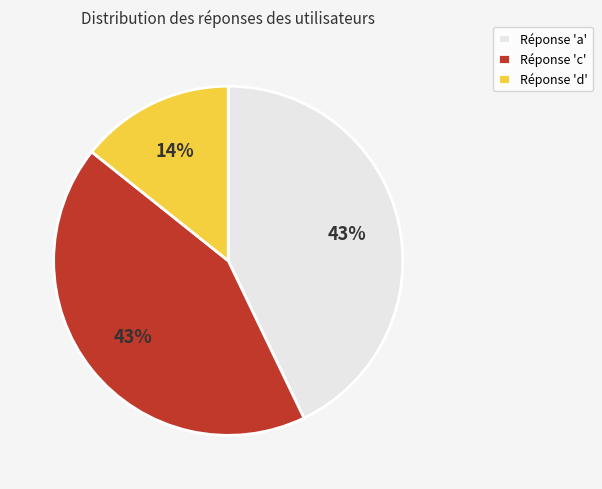

True or false: Réponse 'c' accounts for 43% of the total.

True